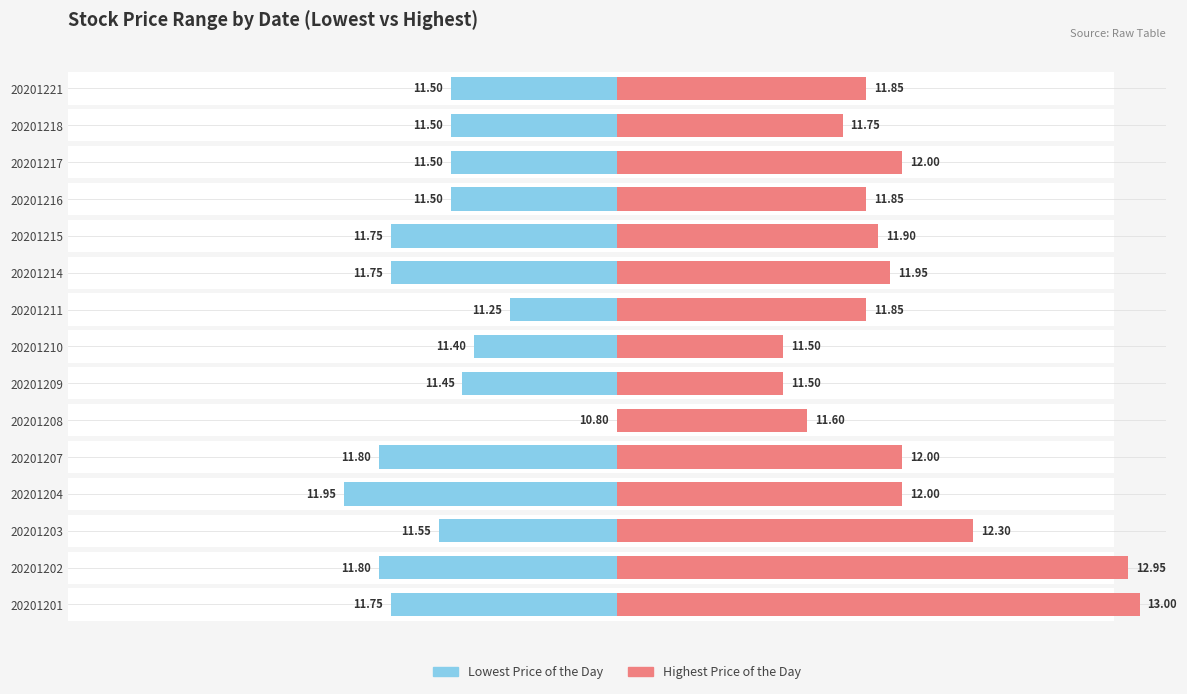

Where is Highest Price of the Day nearest to the value 65?

20201203